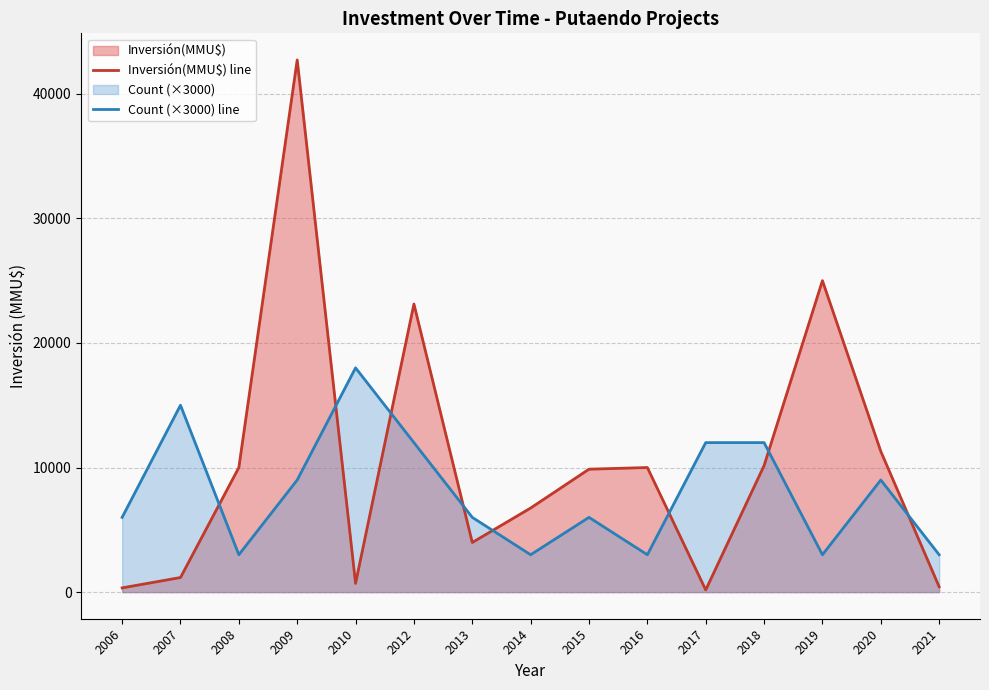

Between 2014 and 2016, which series saw the biggest shift?

Inversión(MMU$) line